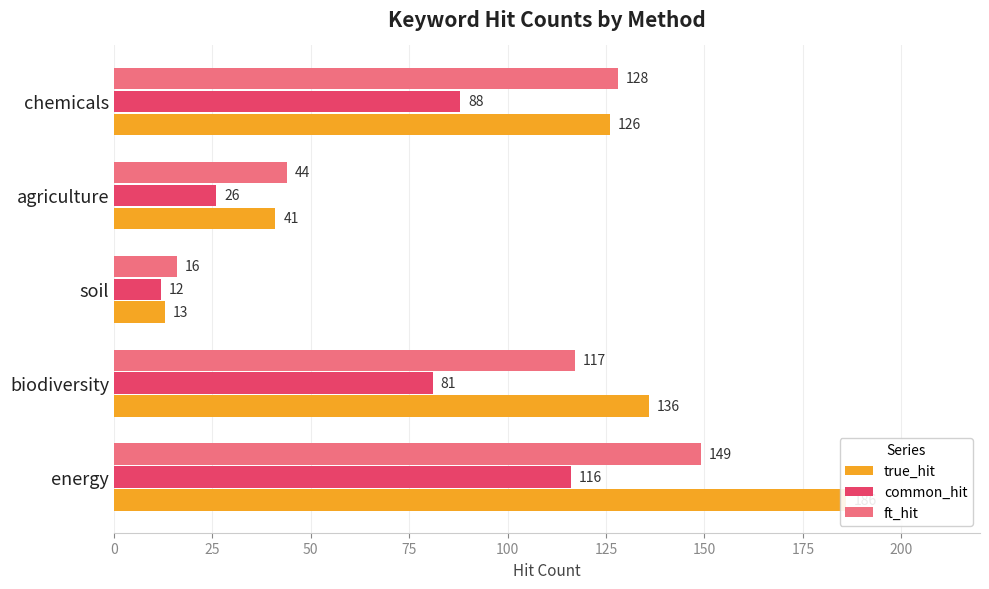

Rank the series by their maximum value, from highest to lowest.

true_hit, ft_hit, common_hit